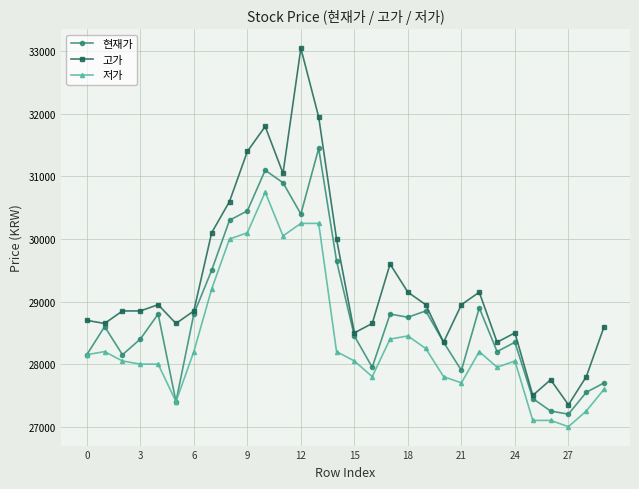

True or false: 저가 has more than 2 points higher than both neighbors.

True